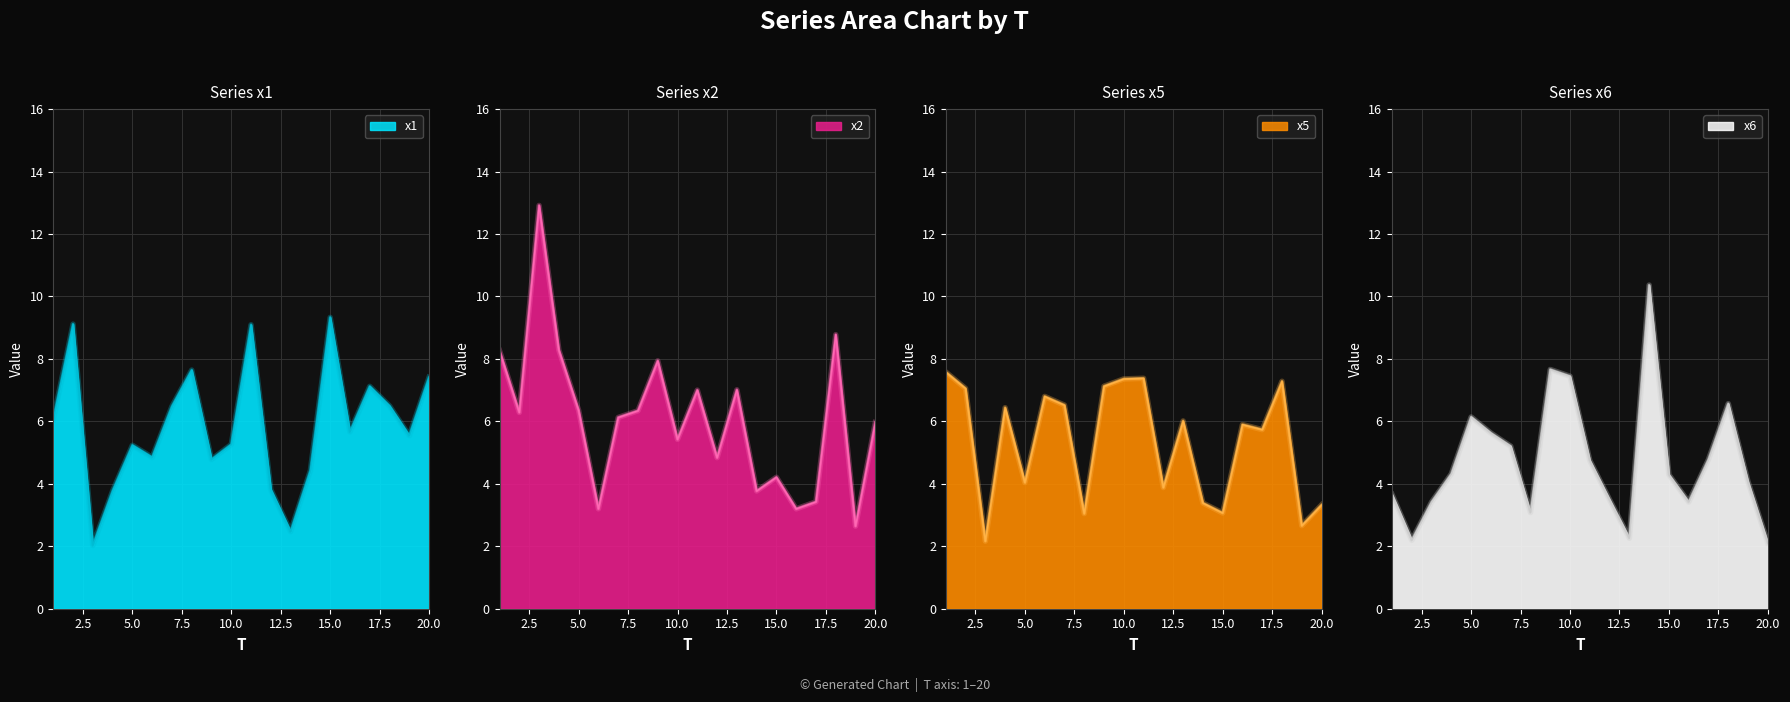

True or false: x6 has more than 1 points higher than both neighbors.

True